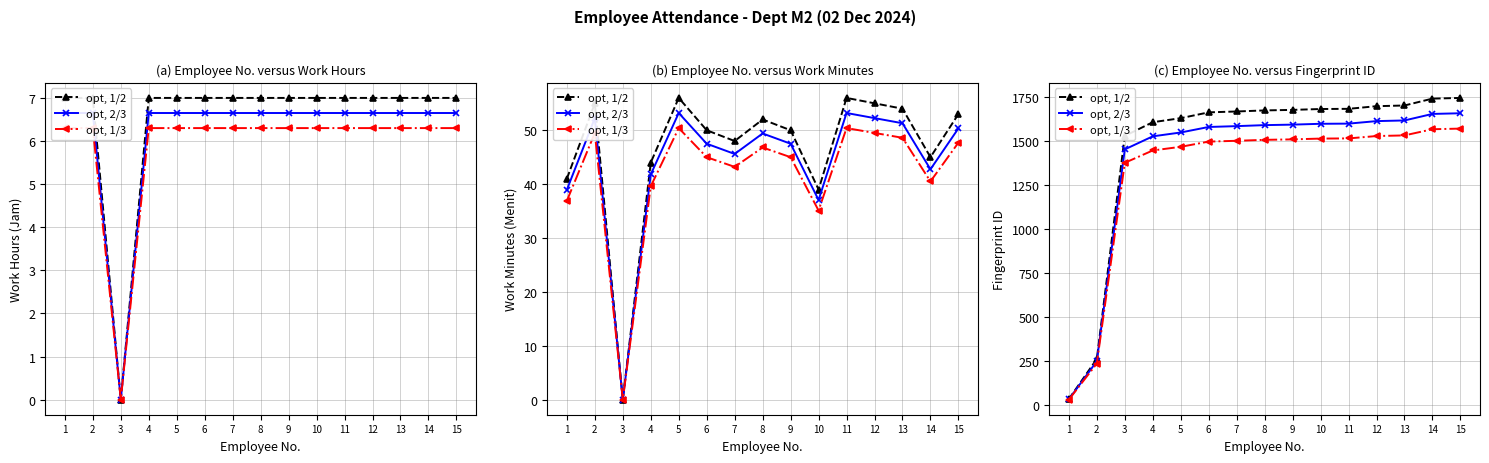

List the labels in order of opt, 1/3 value, smallest first.

1, 2, 3, 4, 5, 6, 7, 8, 9, 10, 11, 12, 13, 14, 15